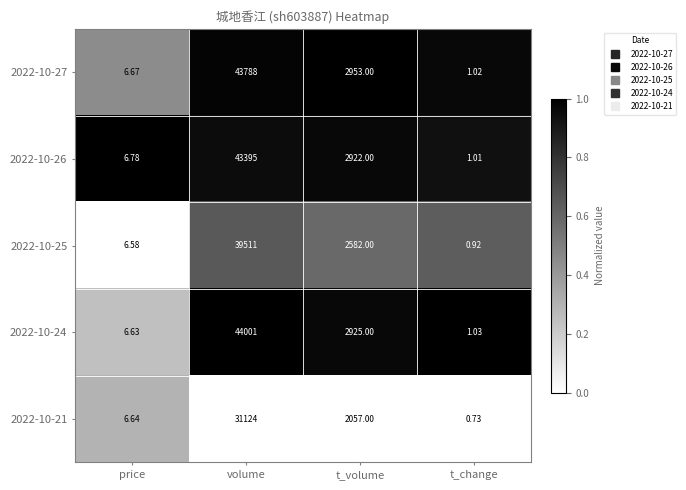

At which label is 2022-10-27 closest to 21894?

t_volume